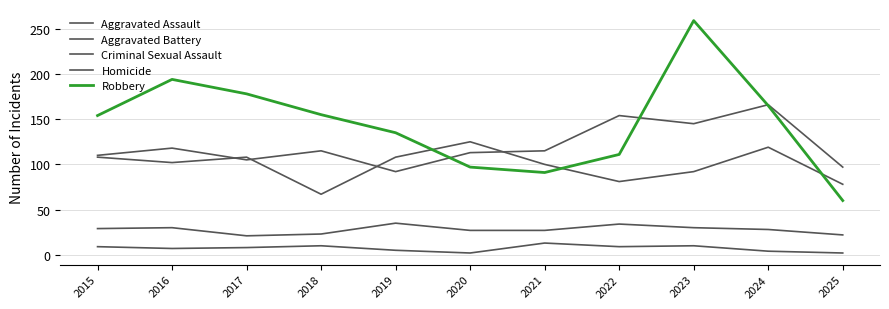

Reading right to left, extract all data points from this chart.

Aggravated Assault: 2025=97	2024=166	2023=145	2022=154	2021=115	2020=113	2019=92	2018=115	2017=105	2016=118	2015=110
Aggravated Battery: 2025=78	2024=119	2023=92	2022=81	2021=100	2020=125	2019=108	2018=67	2017=108	2016=102	2015=108
Criminal Sexual Assault: 2025=22	2024=28	2023=30	2022=34	2021=27	2020=27	2019=35	2018=23	2017=21	2016=30	2015=29
Homicide: 2025=2	2024=4	2023=10	2022=9	2021=13	2020=2	2019=5	2018=10	2017=8	2016=7	2015=9
Robbery: 2025=60	2024=165	2023=259	2022=111	2021=91	2020=97	2019=135	2018=155	2017=178	2016=194	2015=154